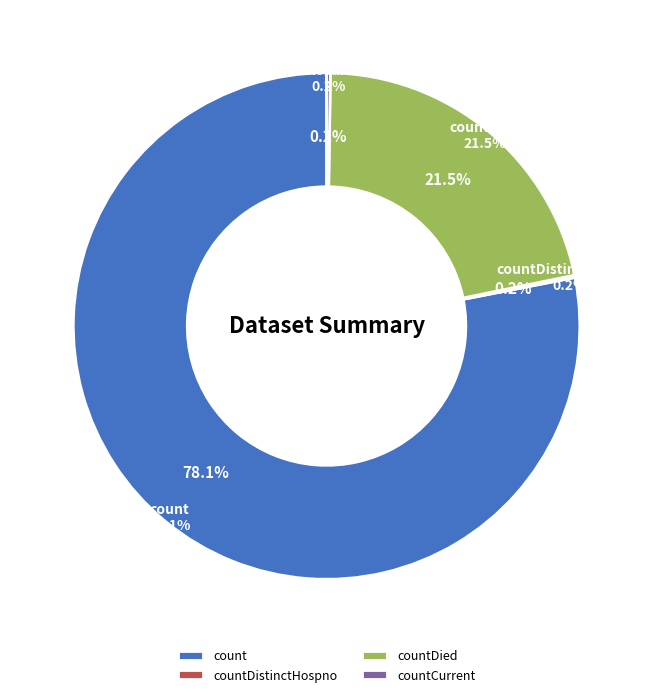

Does count represent more than half of the total?

Yes